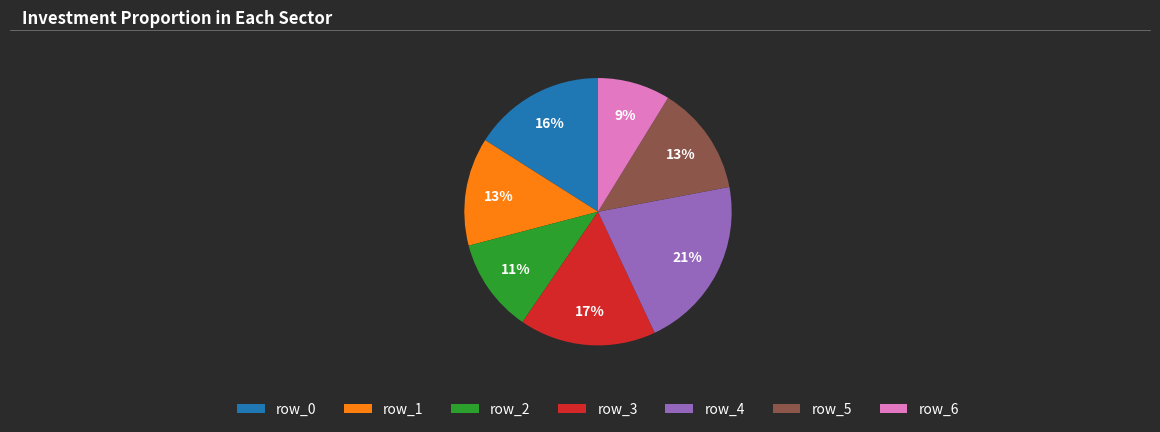

To the nearest percent, what percentage of the pie is row_5?

13%